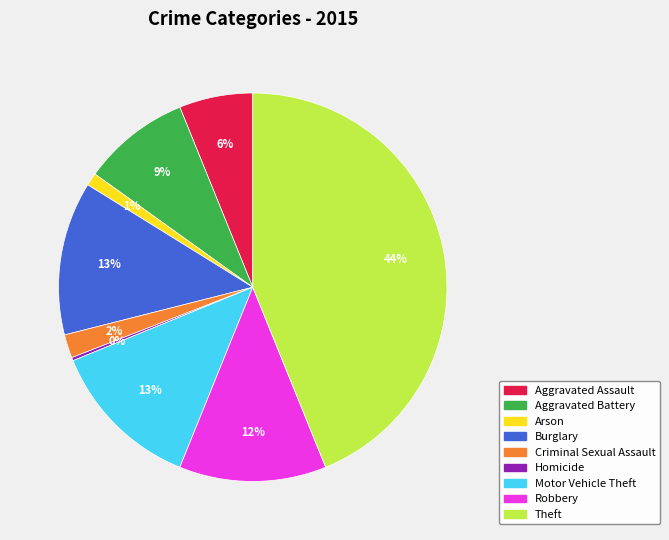

To the nearest percent, what is the difference between the largest and smallest slice percentages?

44%